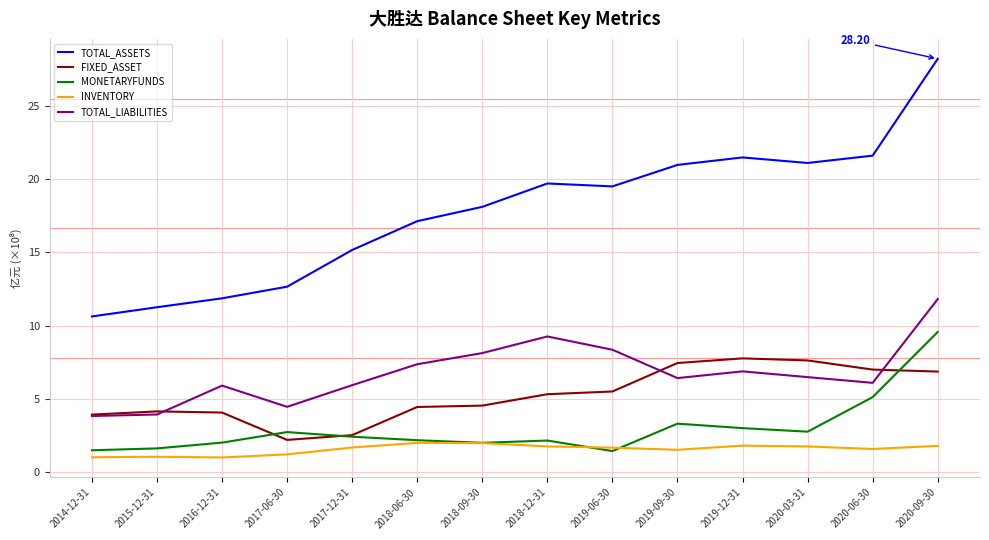

Which series has the largest total across all categories?

TOTAL_ASSETS